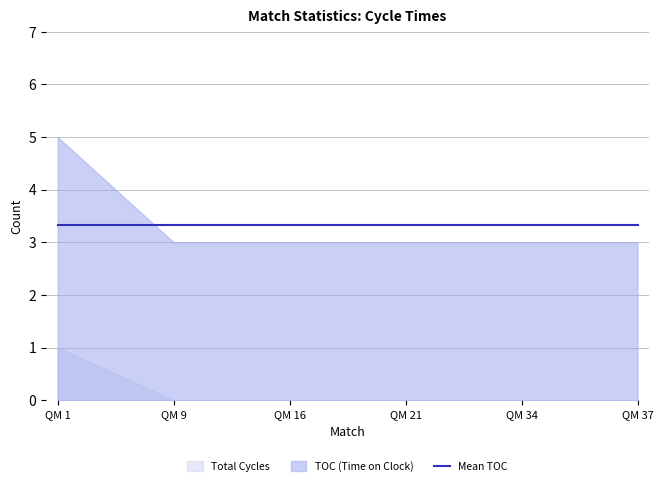

Count the Total Cycles values in the range 0 to 1.

6